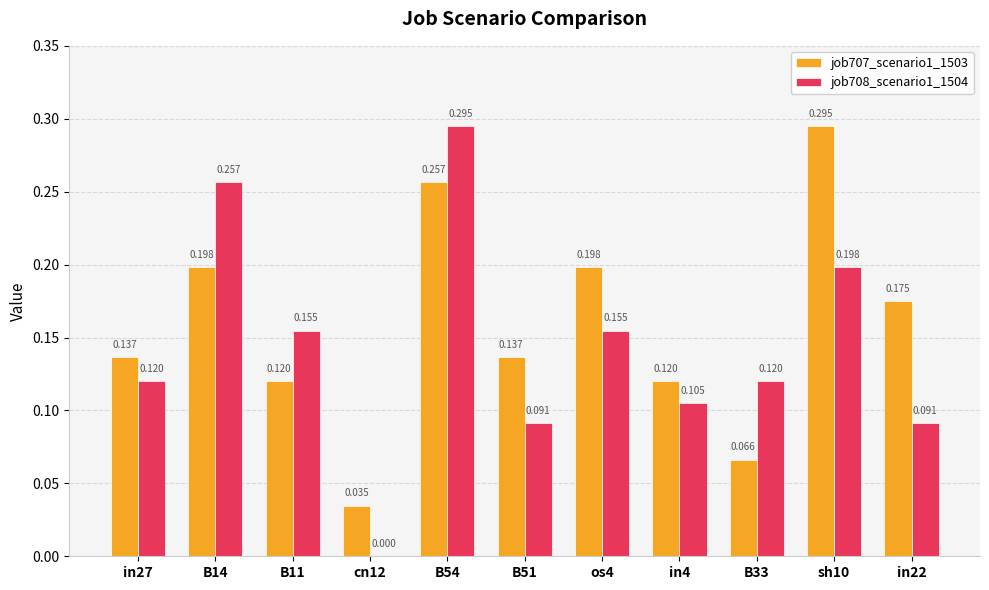

How many groups of bars are there?

11